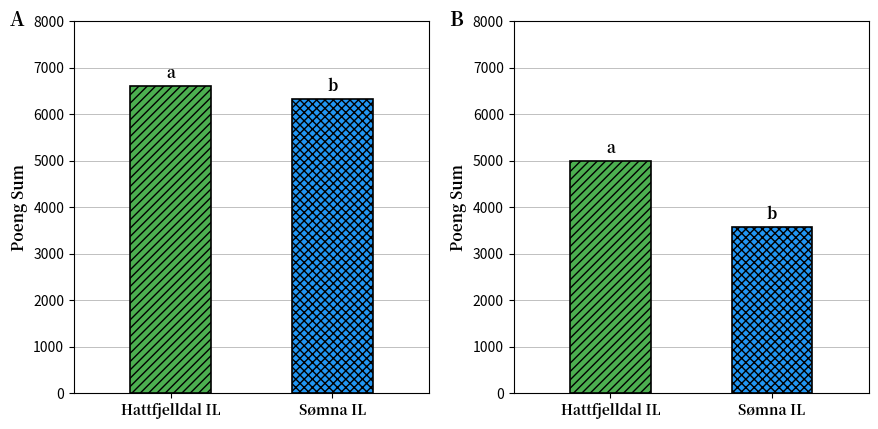

Is it true that Obligatoriske Poeng Sum equals 6612 at Hattfjelldal IL?

True